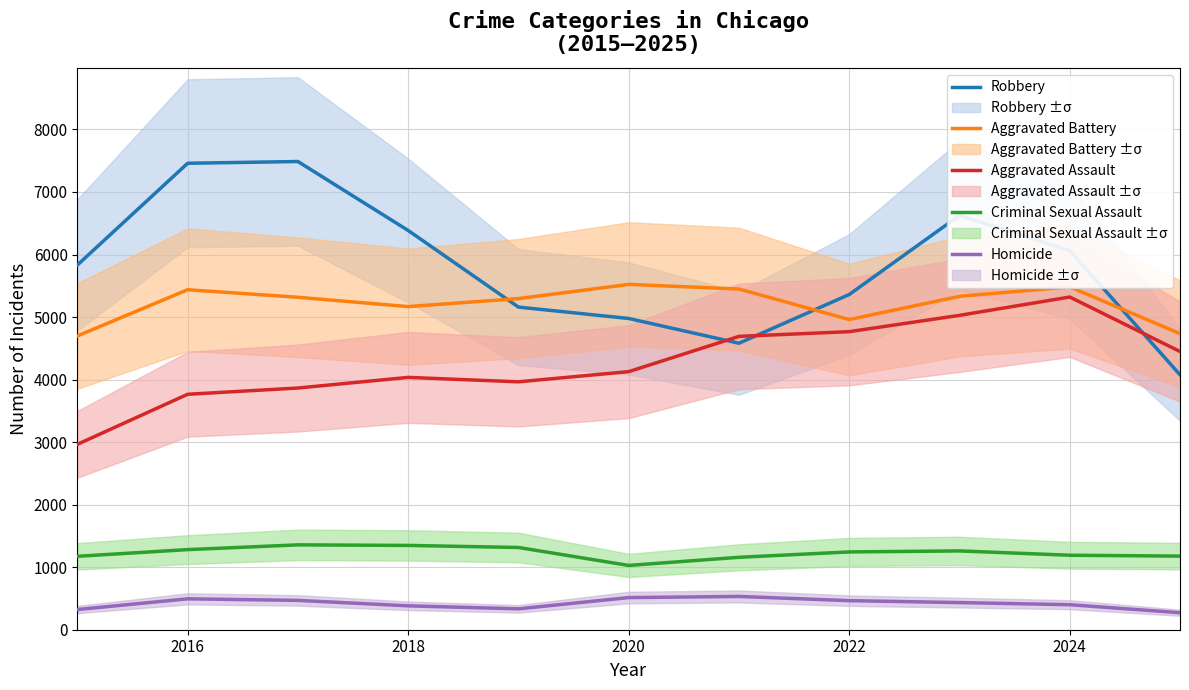

List the series in order of their peak value, lowest first.

Homicide, Criminal Sexual Assault, Aggravated Assault, Aggravated Battery, Robbery